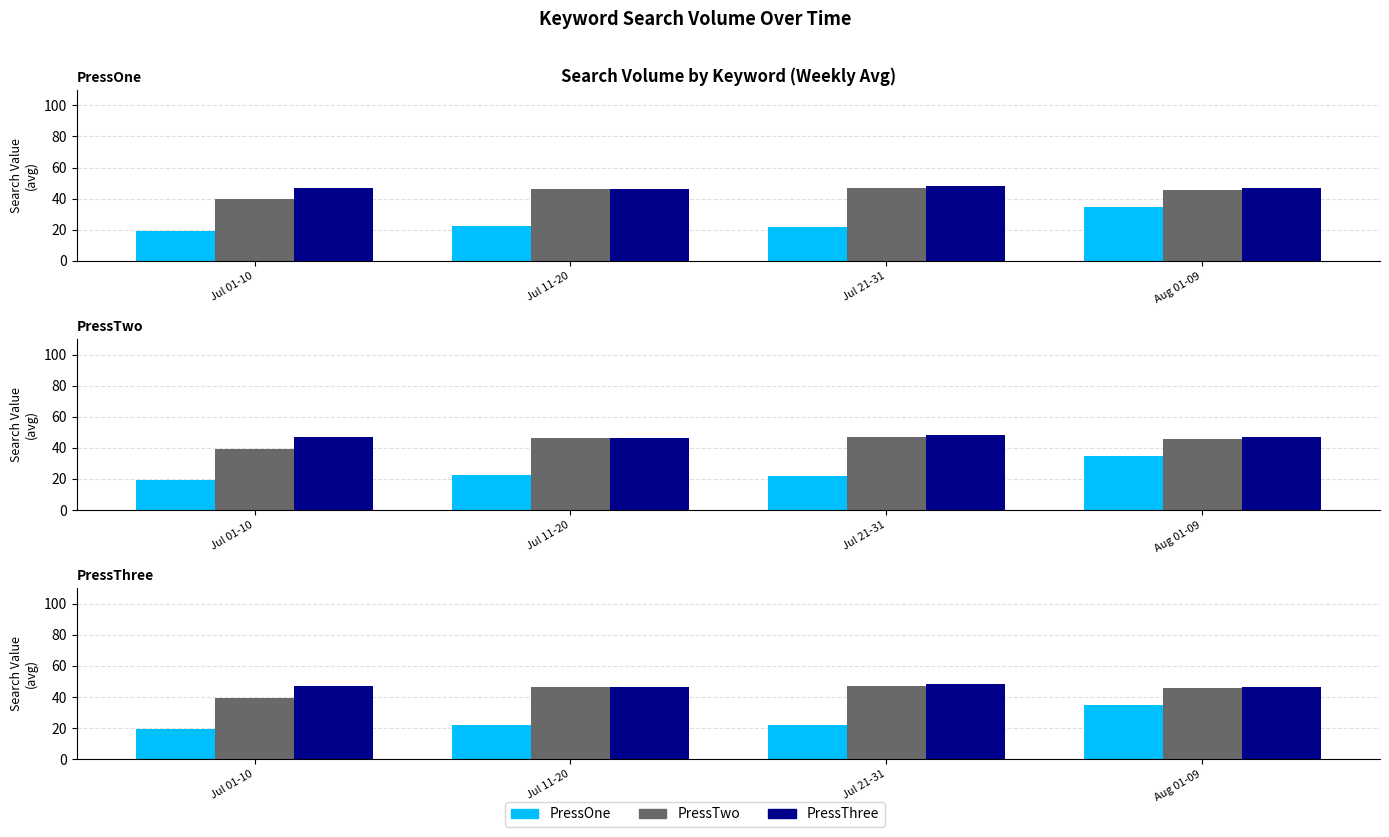

Which category has the highest value across all series?

Jul 21-31